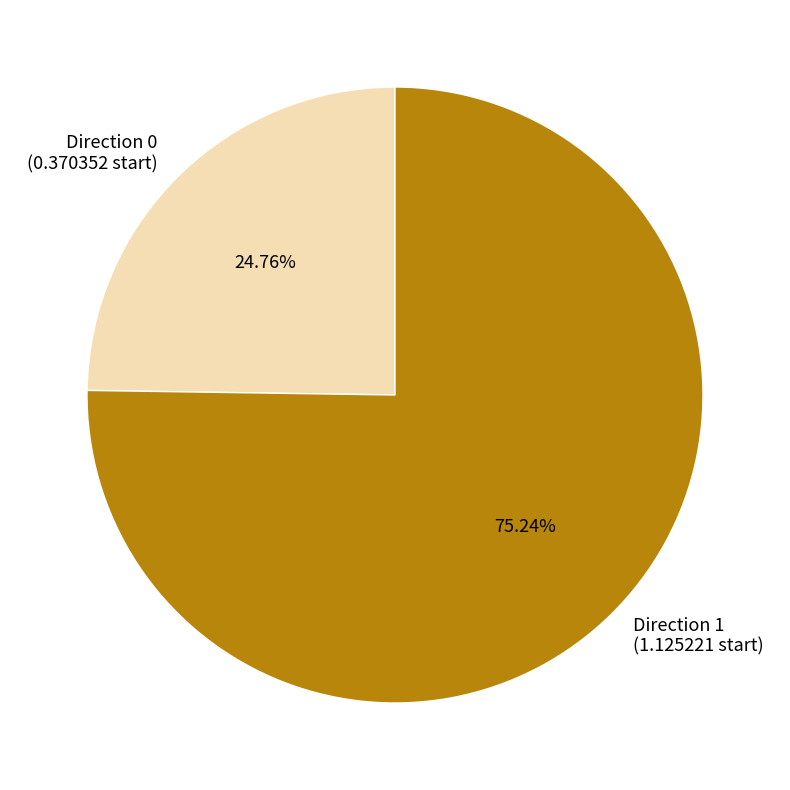

Does any single category account for the majority?

Yes